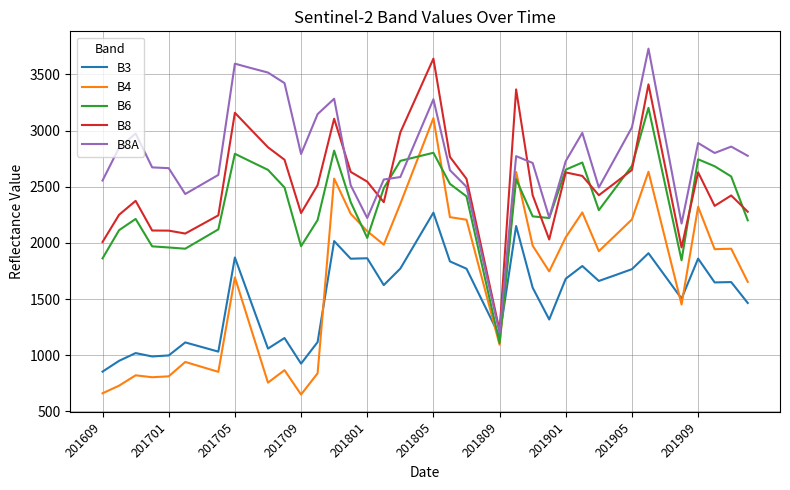

Which series has the largest total across all categories?

B8A